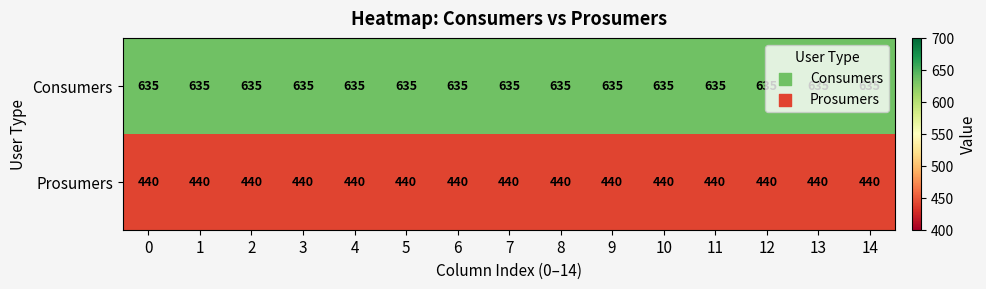

True or false: Consumers has a value of 360 at 11.

False